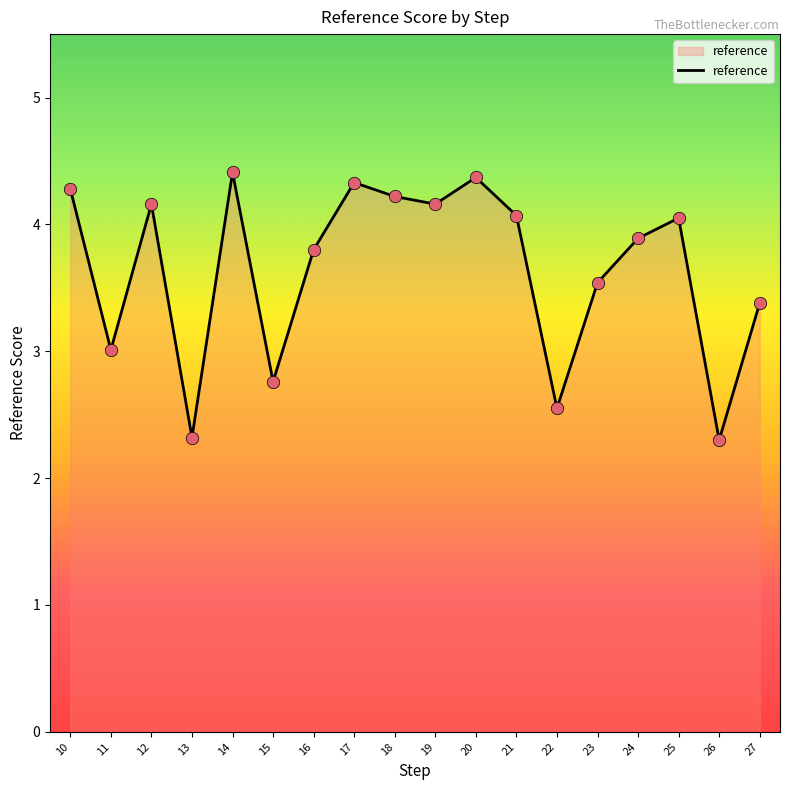

Which has a higher value, 19 or 16?

19